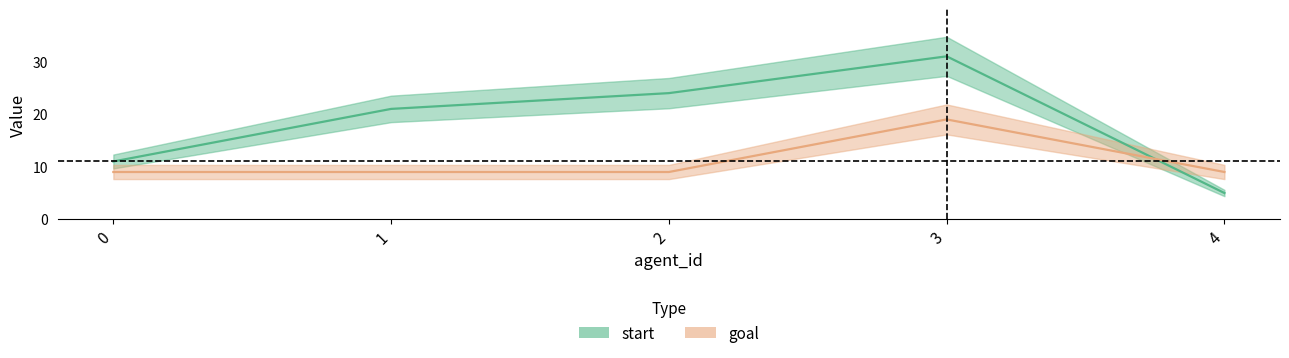

What are all the series names shown in the legend?

start, goal